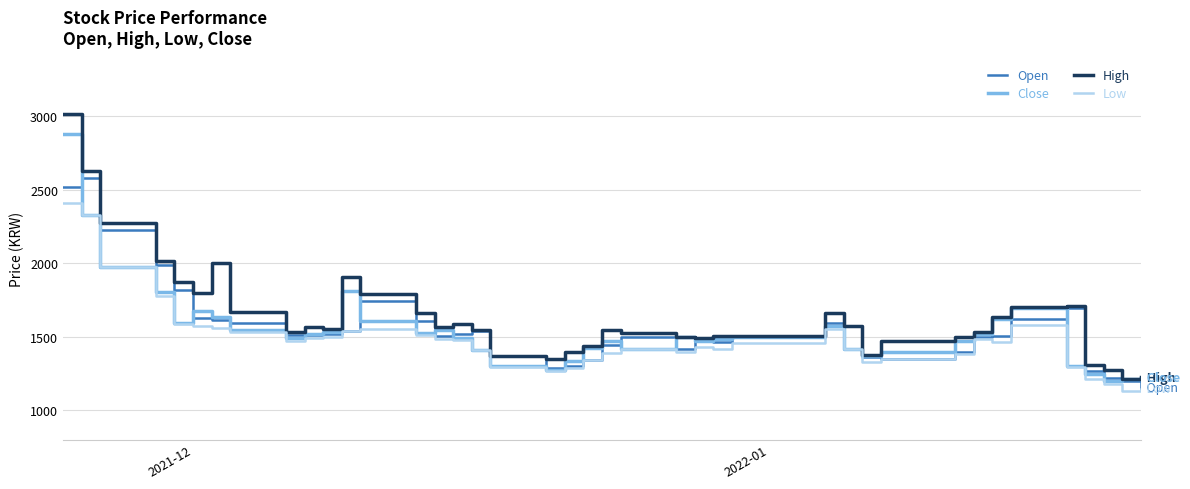

List the series in order of their peak value, lowest first.

Low, Open, Close, High